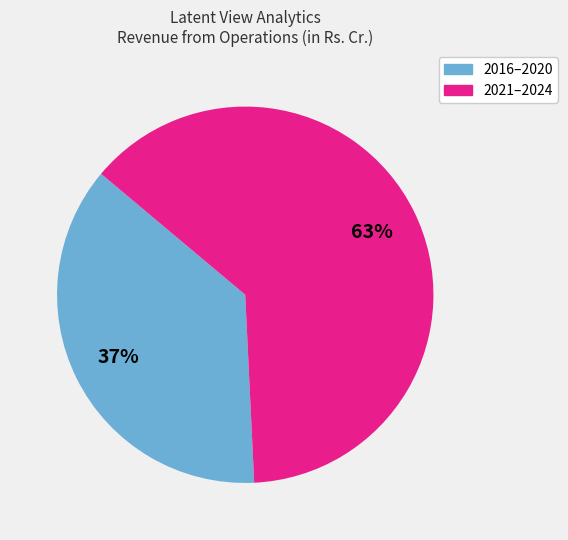

Is it true that 2016–2020 is 31% of the pie?

False